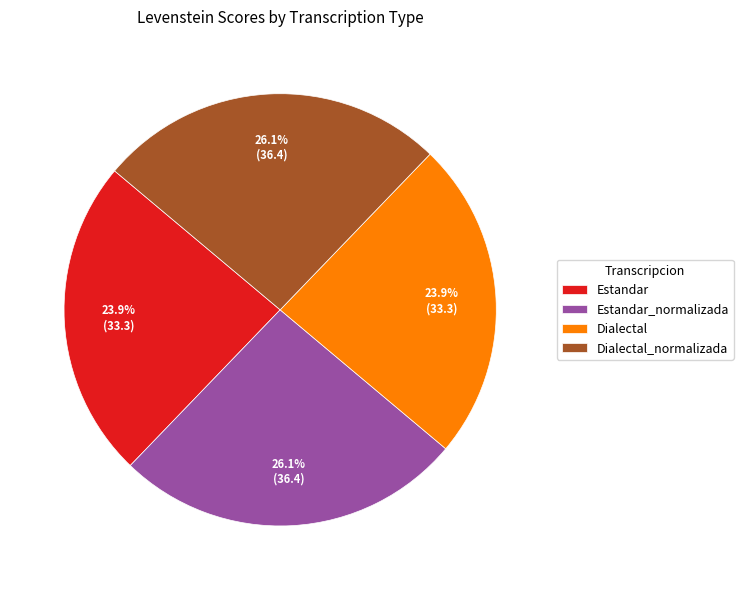

Does Estandar account for over 50% of the chart?

No